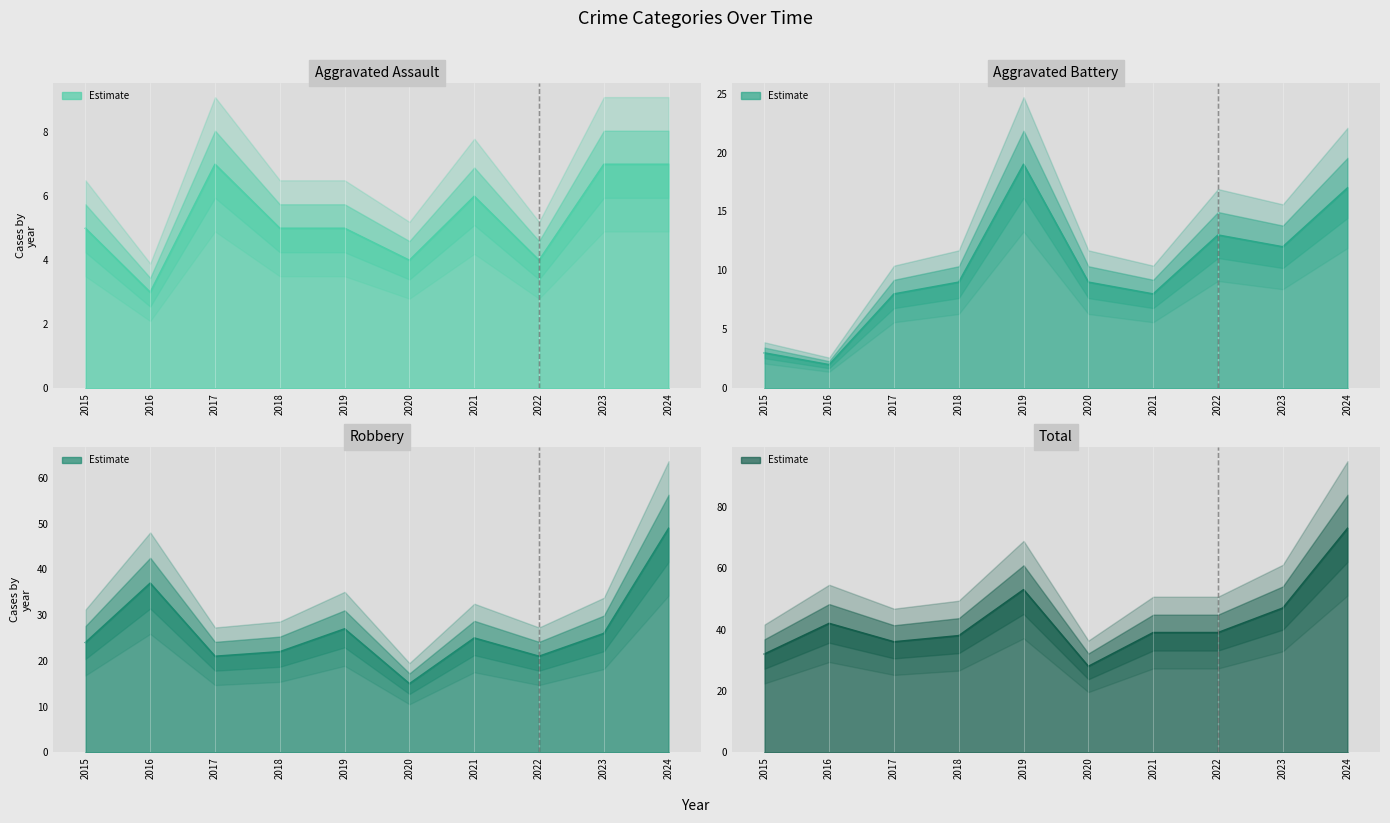

What is the sum of the Robbery values at 2023 and 2020?

41